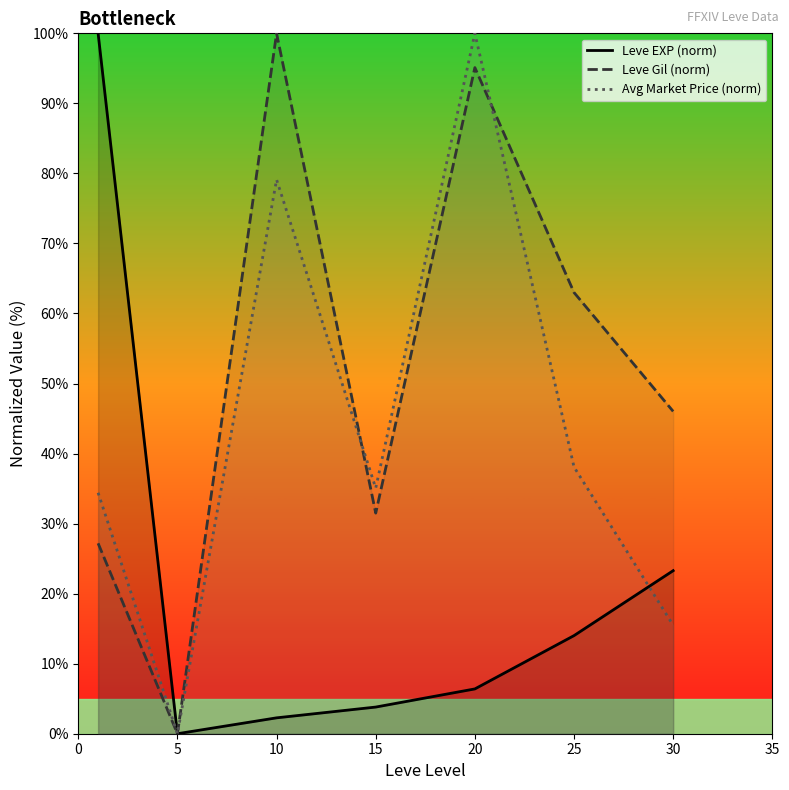

Which category has the lowest value in the Avg Market Price (norm) series?

5